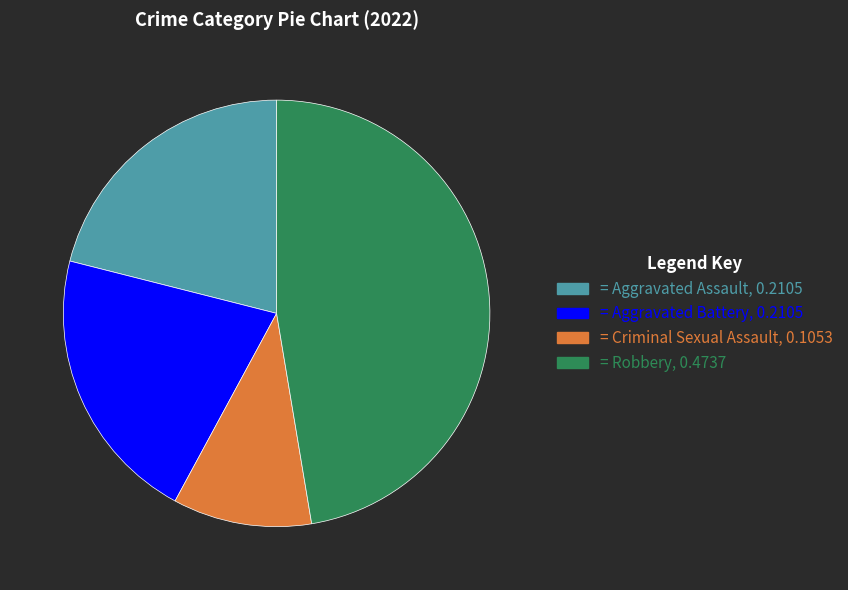

Does any single category account for the majority?

No